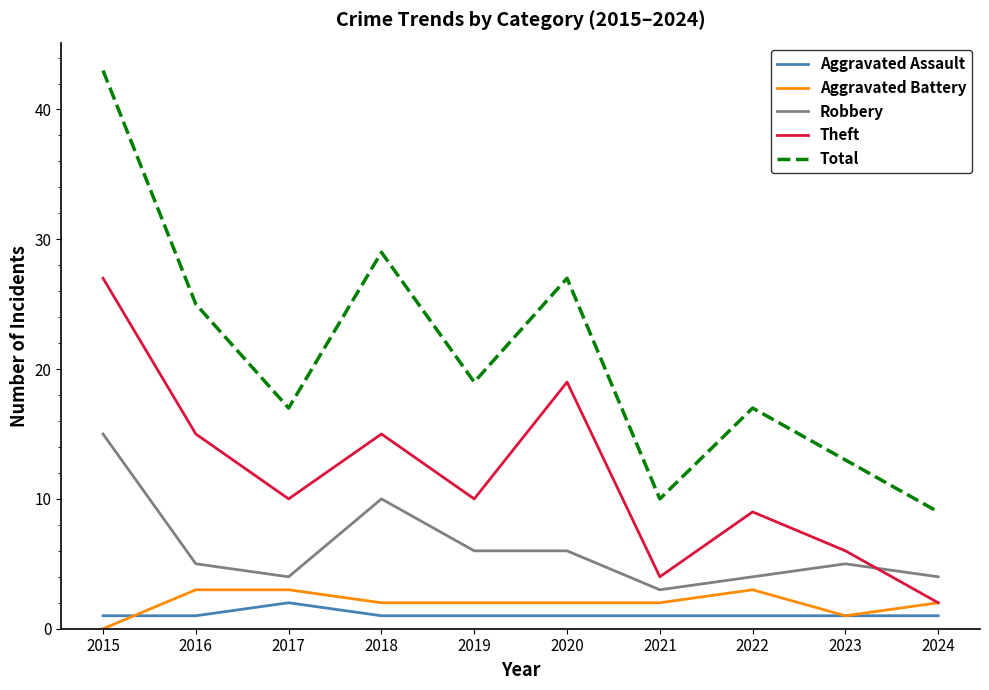

The value of Aggravated Battery at 2021 is 2. True or false?

True